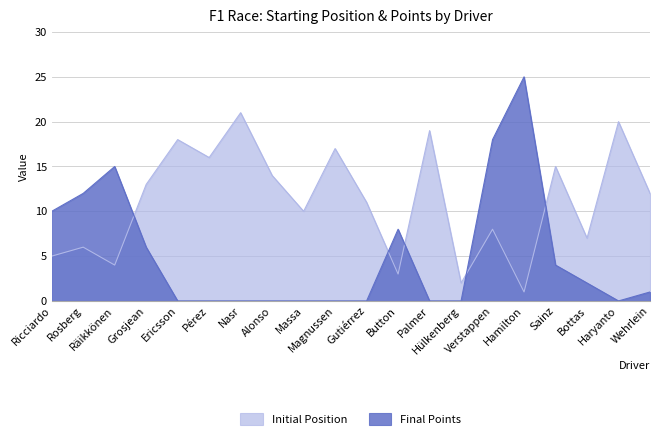

Which label corresponds to the smallest value in the chart?

Ericsson